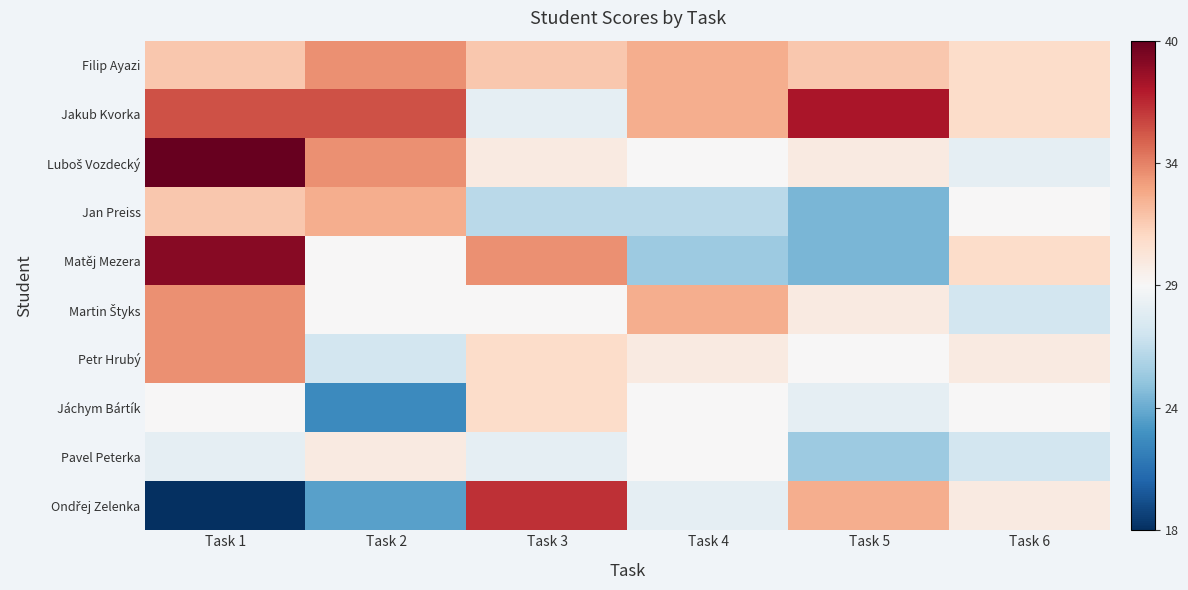

Between Task 2 and Task 3, which is larger?

Task 2